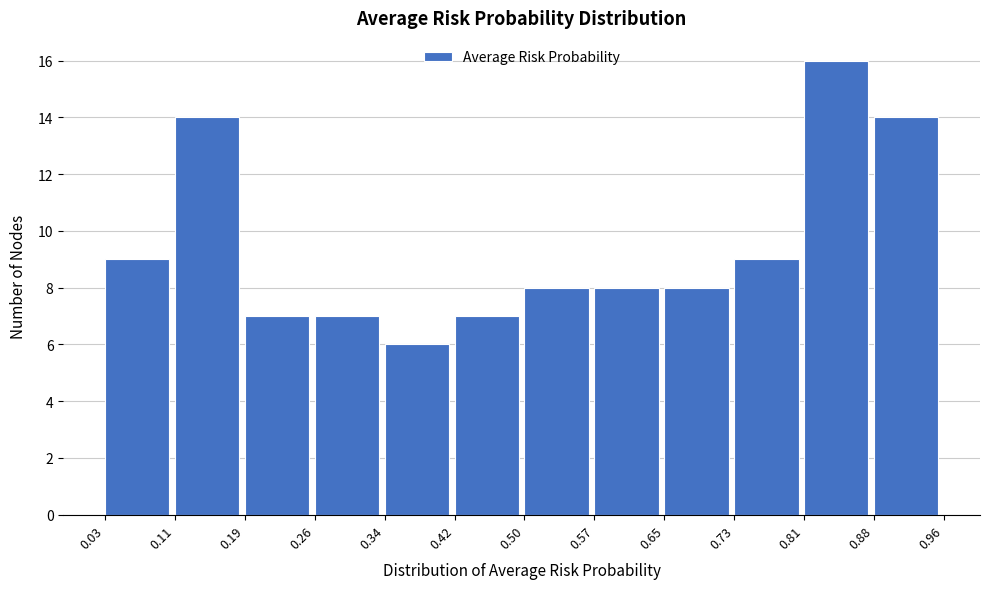

What is the height of the bar covering 0.65 to 0.73 on the x-axis? The values are not printed on the chart, so give them approximately, as read against the axis.

8